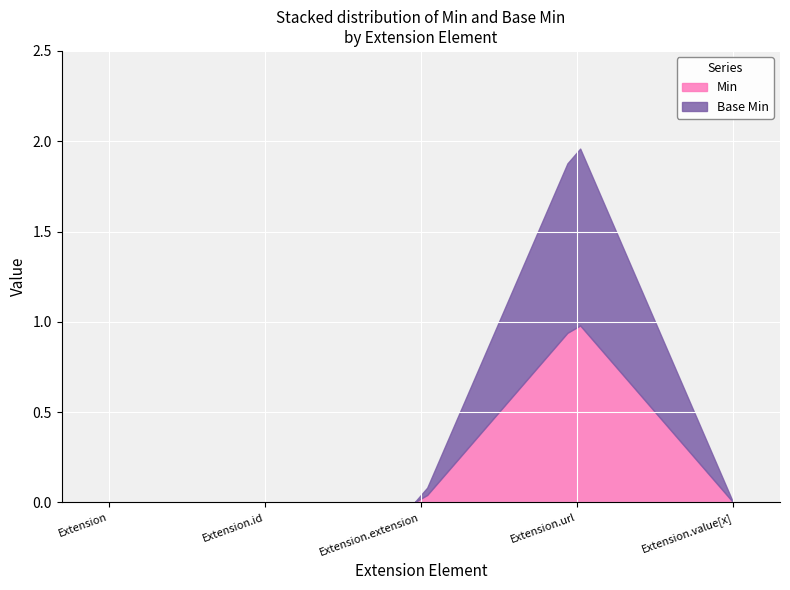

Is it true that Min equals 2 at Extension.url?

False